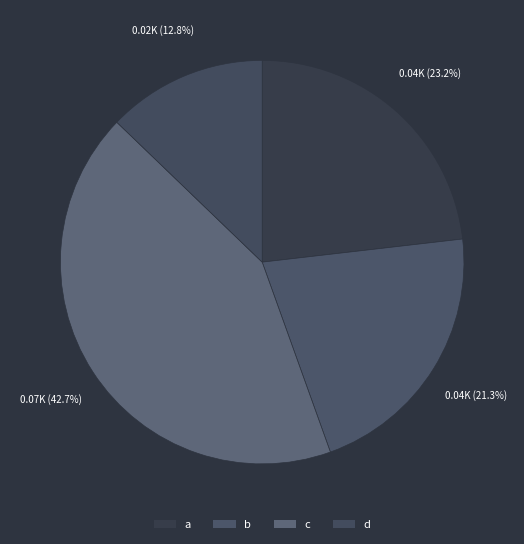

To the nearest percent, what percentage of the pie is b?

21%